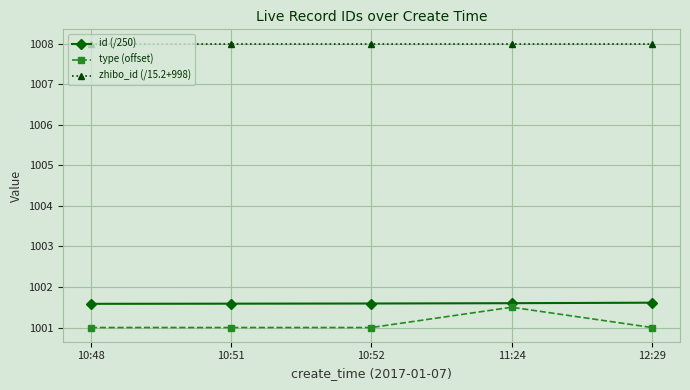

What is the label of the 1st point from the left?

10:48